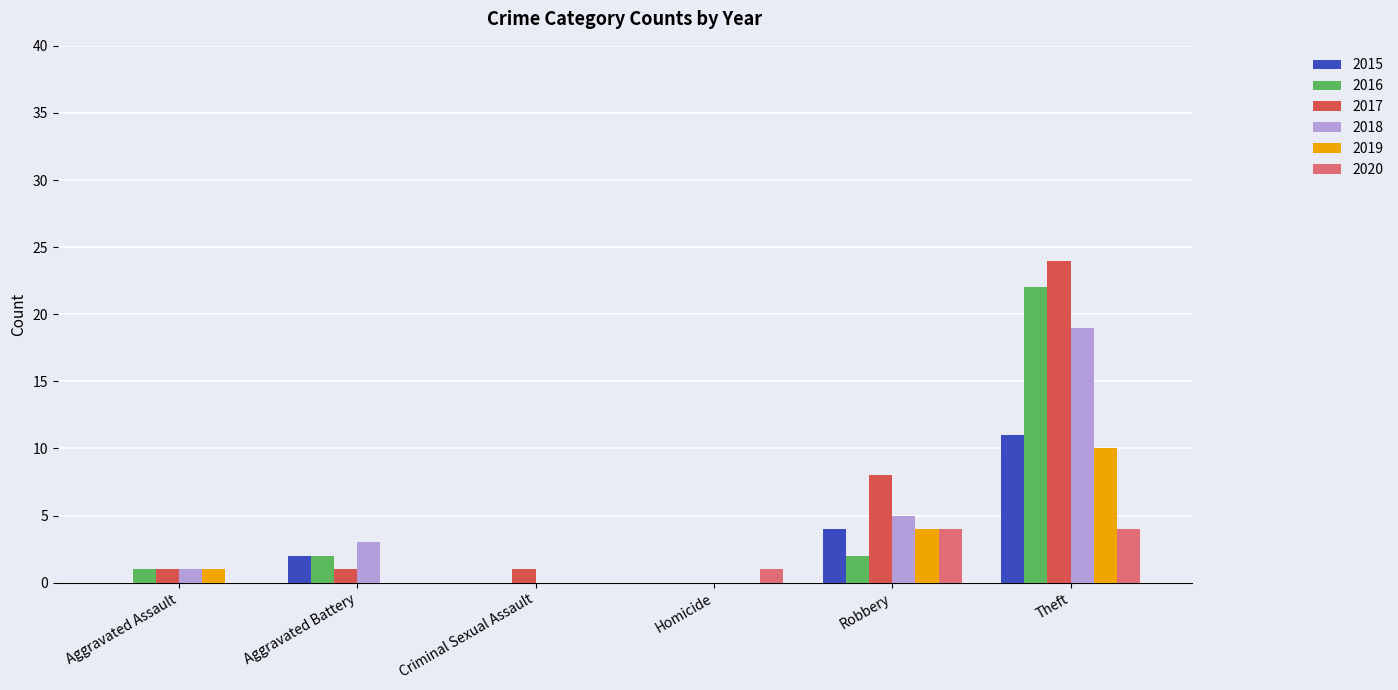

The value of 2016 at Theft is 22. True or false?

True